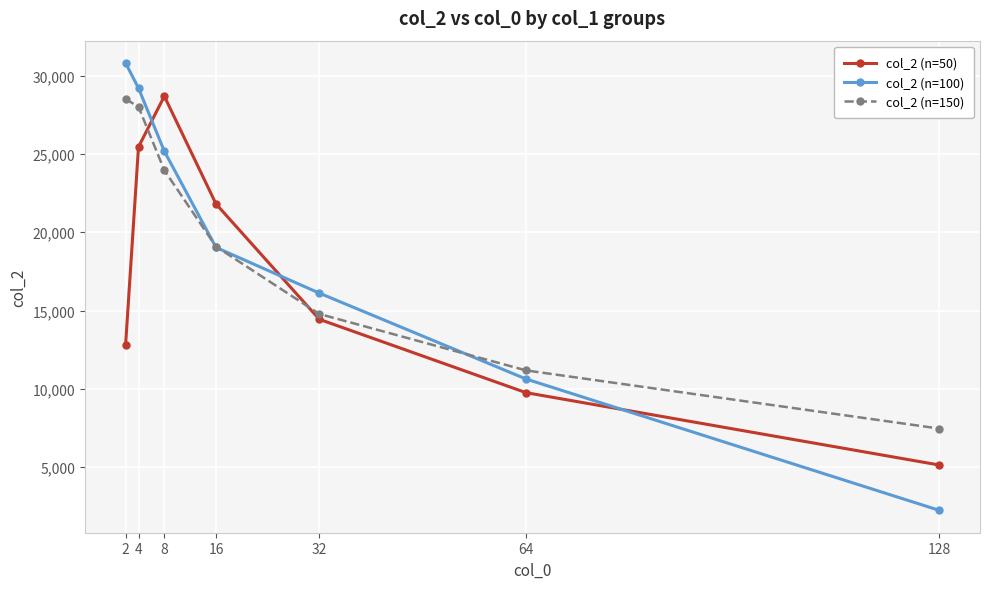

What is the sum of the col_2 (n=150) values at 4 and 2?

56522